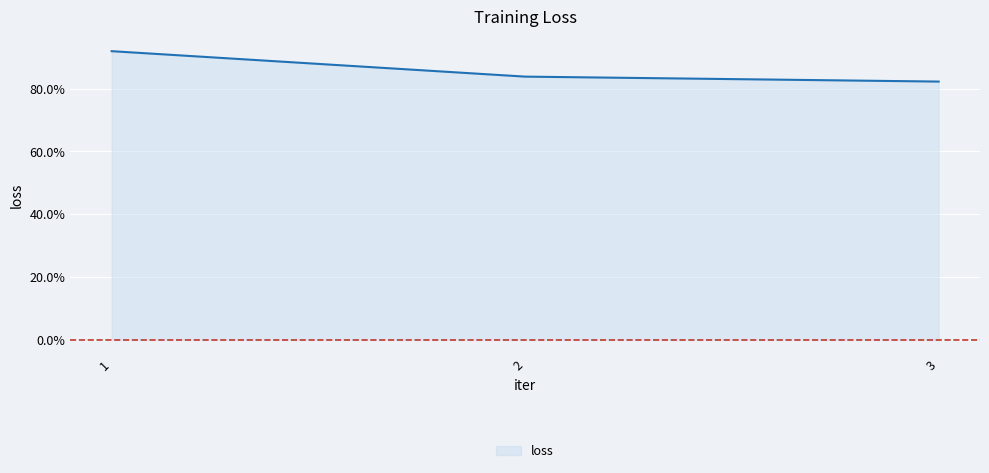

Is this an area chart (filled region under the line)?

Yes